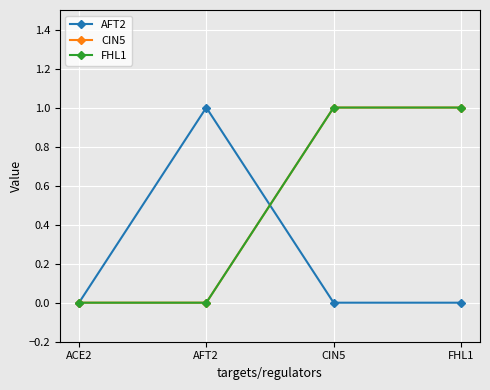

How many intersections are there between CIN5 and AFT2?

1